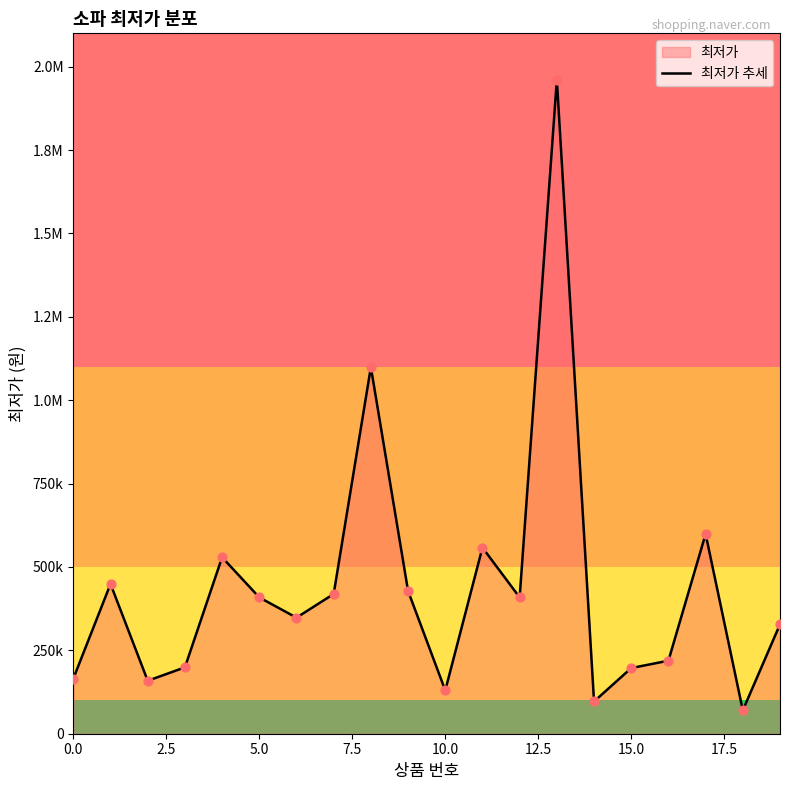

What is the ratio of the value at 9 to the value at 16?

2.0